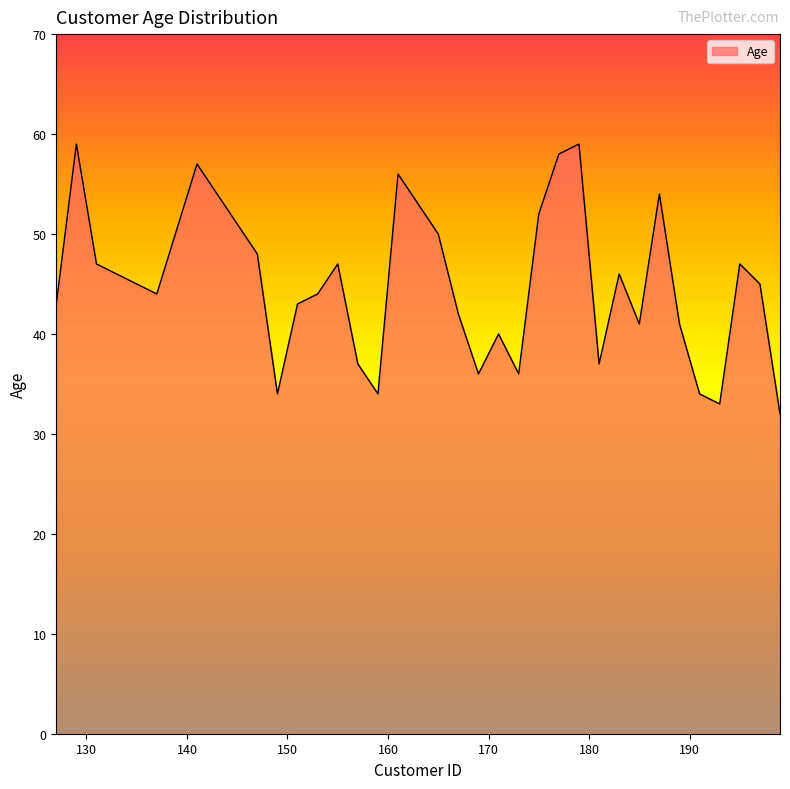

Does the chart have visible grid lines?

No